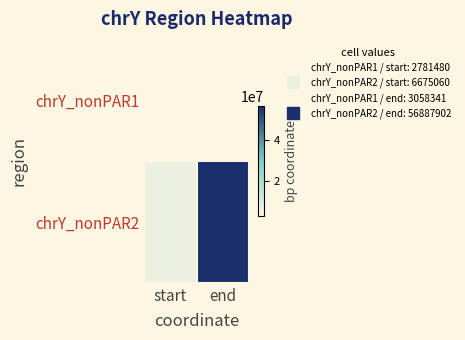

What is the spread (max minus min) of values at start?

3893580